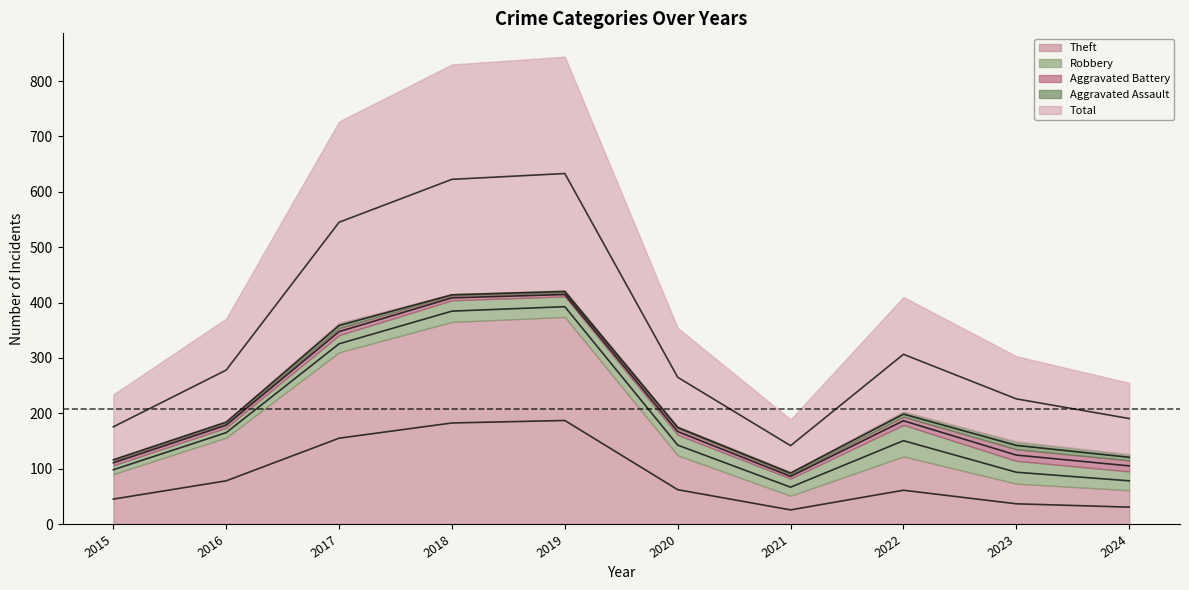

What are all the series names shown in the legend?

Theft, Robbery, Aggravated Battery, Aggravated Assault, Total